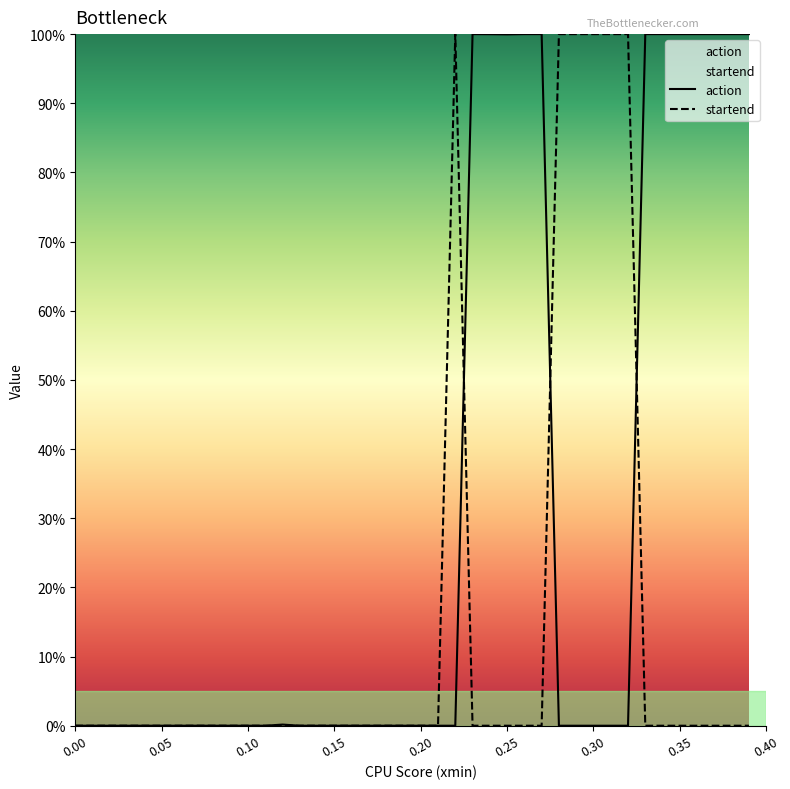

True or false: startend has more than 2 interior local peaks.

True